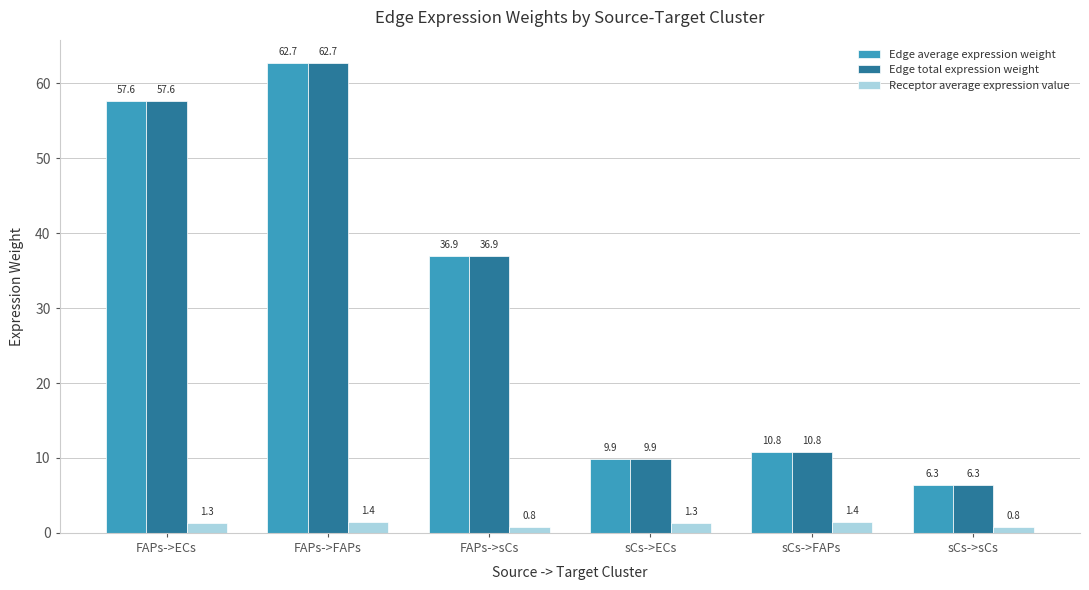

What is the greatest value displayed?

62.7